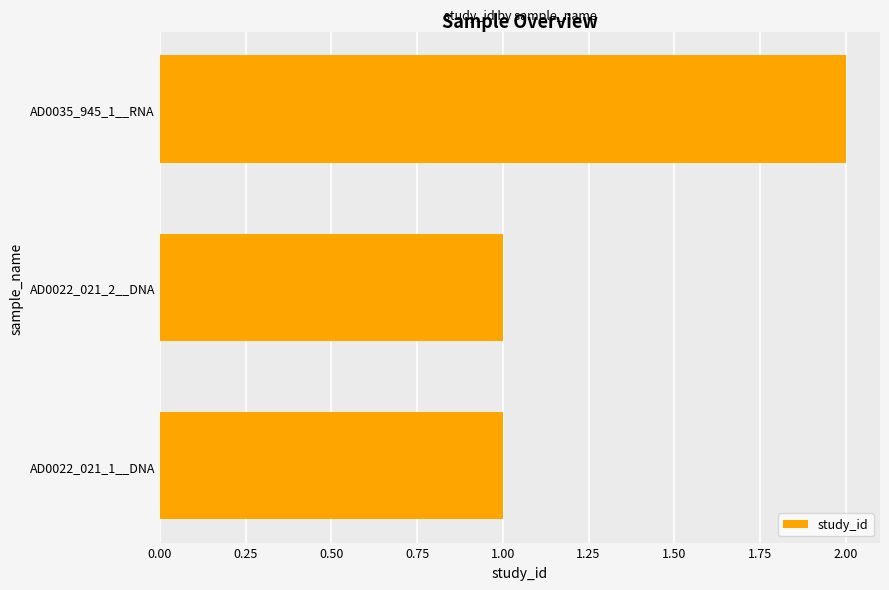

What is the average value?

1